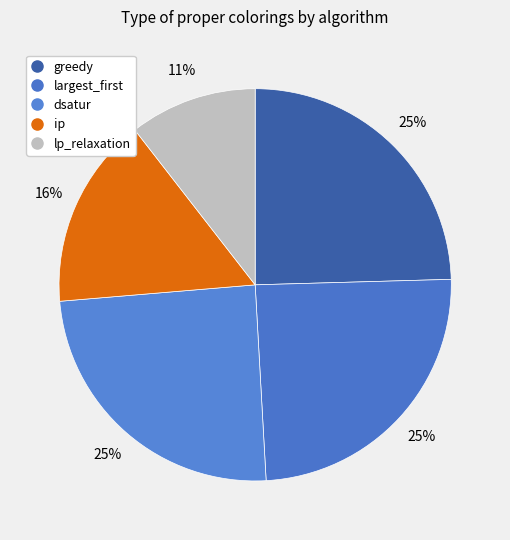

True or false: greedy accounts for 33% of the total.

False